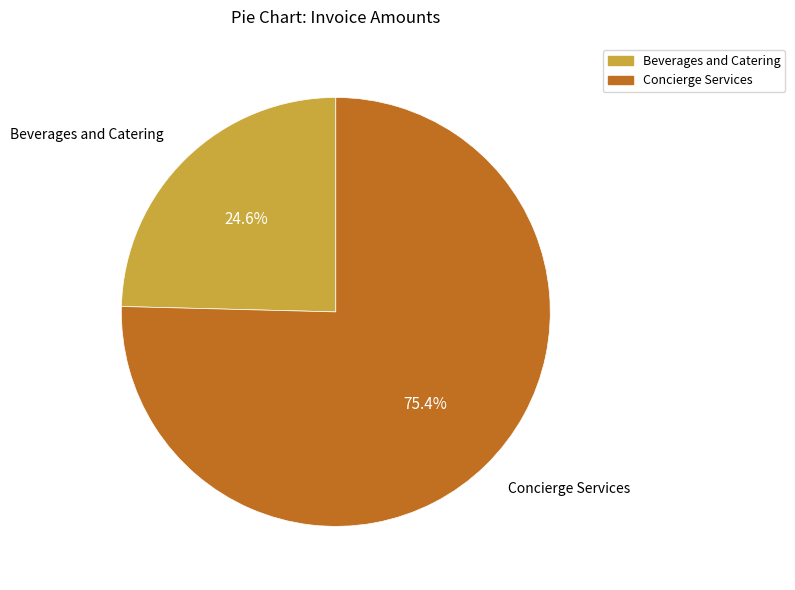

Is there any slice that represents more than half of the pie?

Yes